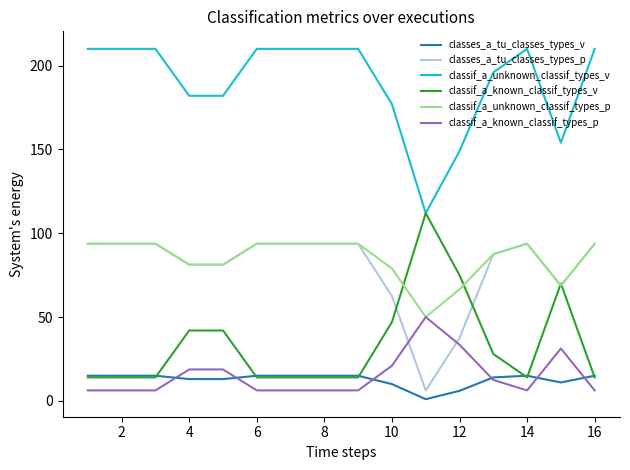

True or false: classif_a_known_classif_types_p and classes_a_tu_classes_types_p intersect in this chart.

True